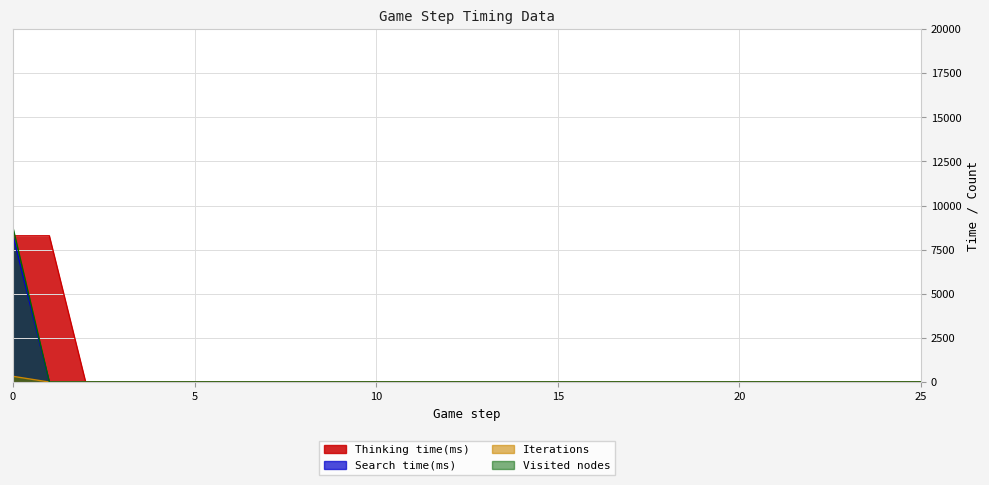

Rank the series at 7 from lowest to highest value.

Search time(ms), Iterations, Visited nodes, Thinking time(ms)